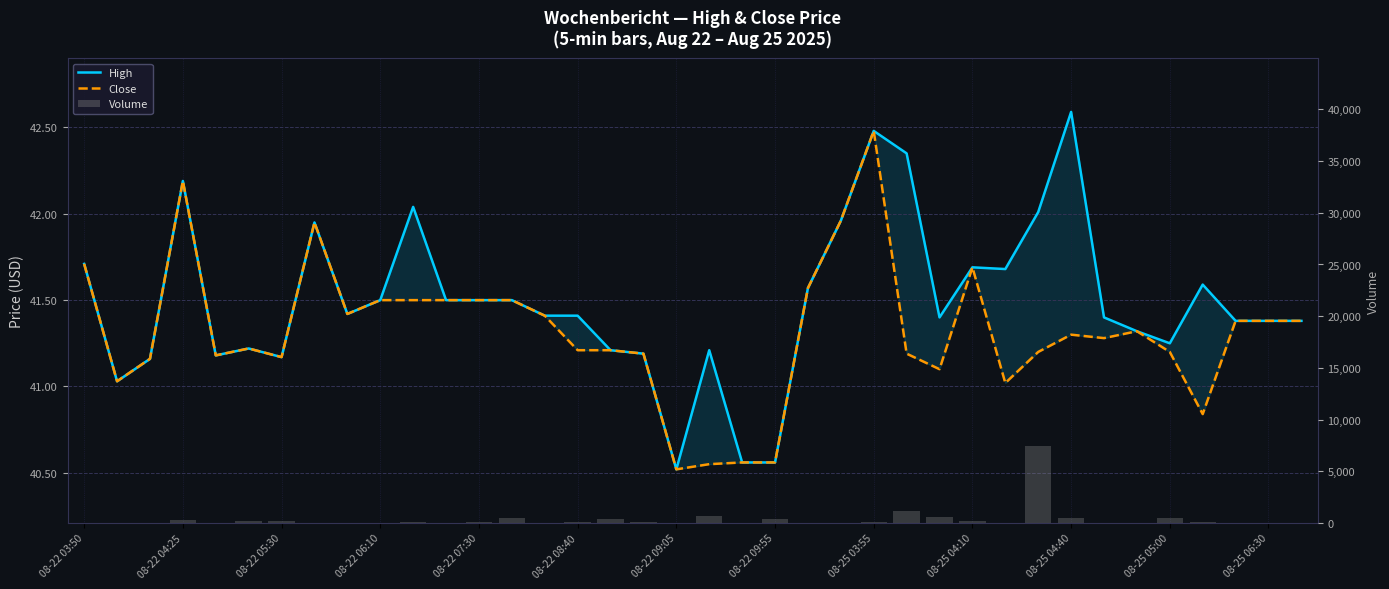

The value of Close at 08-22 08:40 is 41.2. True or false?

True